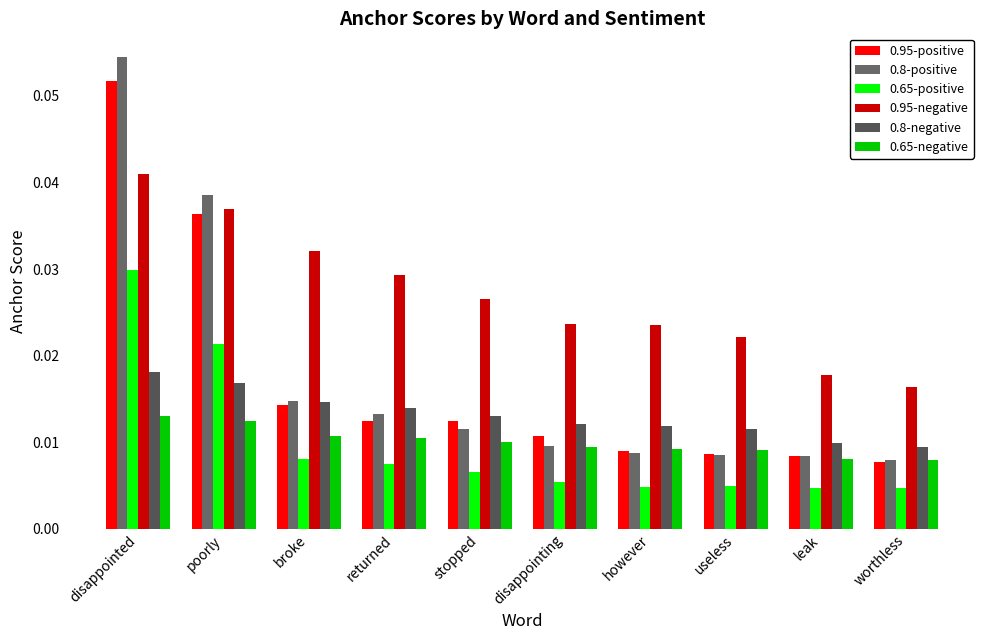

Is it true that 0.95-negative equals 0.0 at stopped?

False